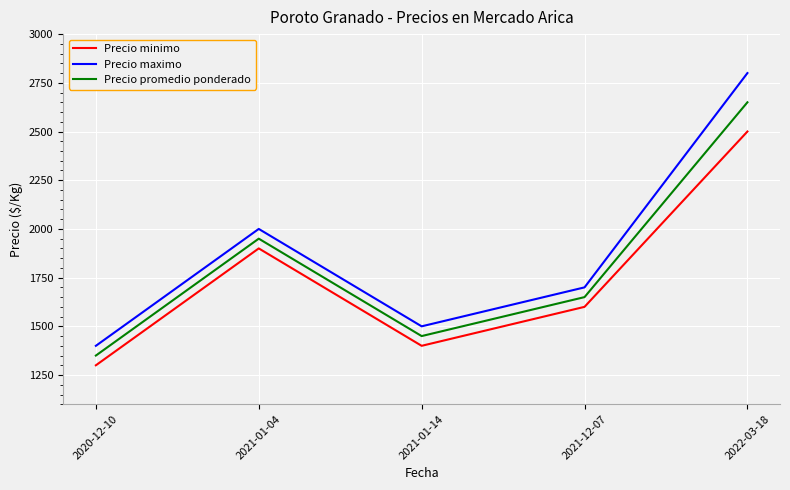

What is the difference between the highest and lowest values at 2020-12-10?

100